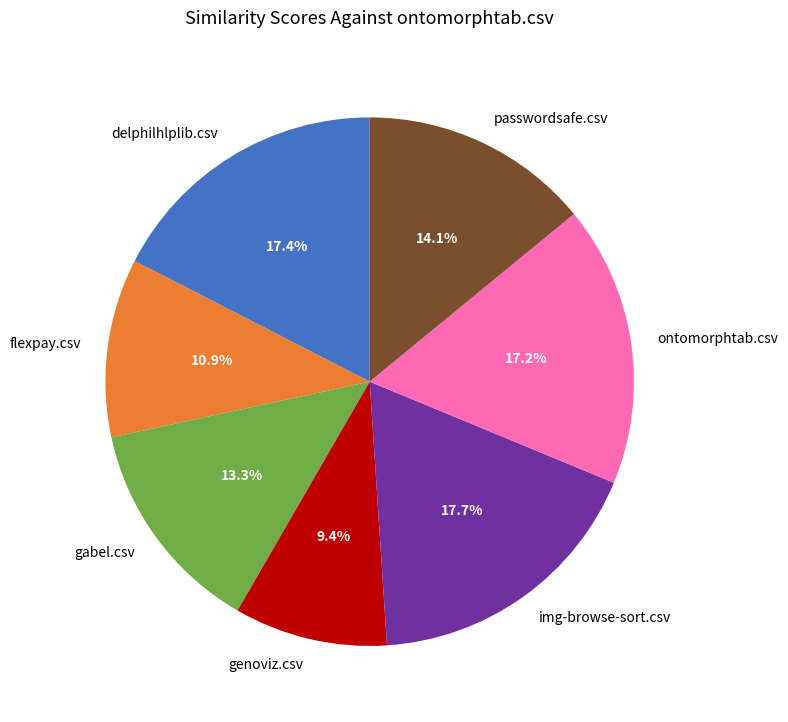

Count the number of slices in the pie.

7